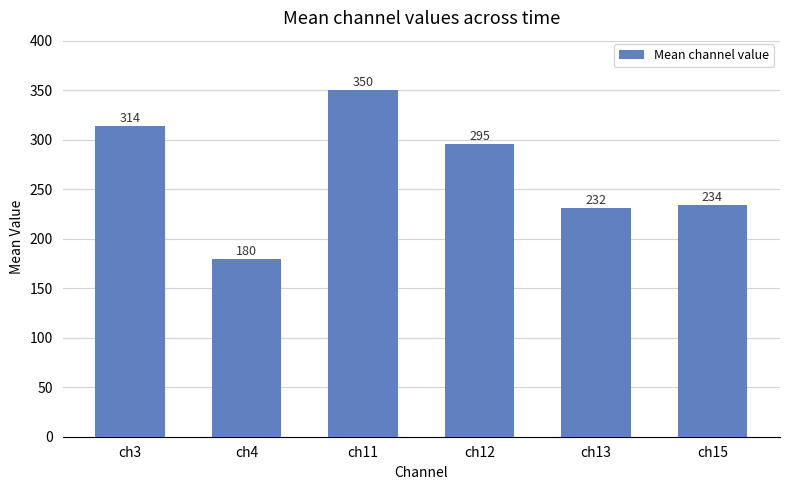

Rank the categories by value from highest to lowest.

ch11, ch3, ch12, ch15, ch13, ch4